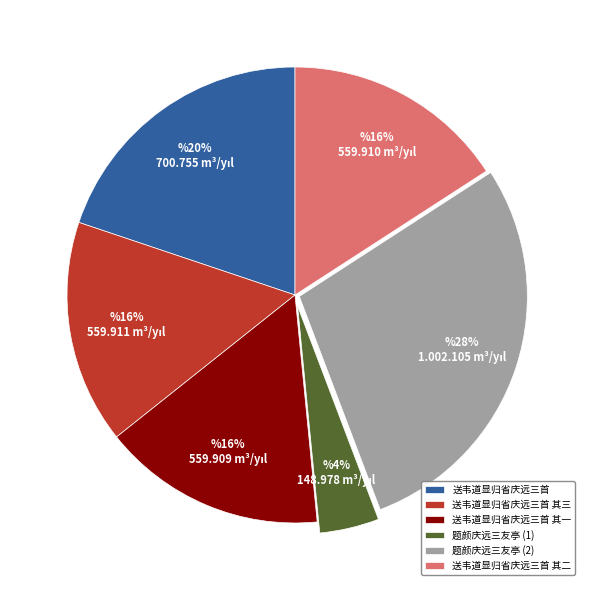

What percentage is the 送韦道显归省庆远三首 slice, to the nearest percent?

20%